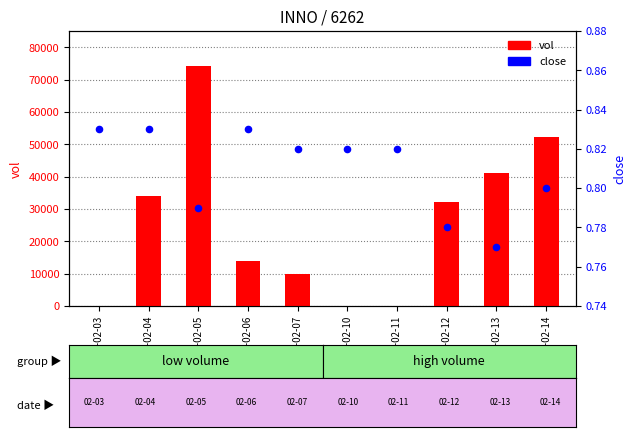

At how many categories does at least one series exceed 64901?

1